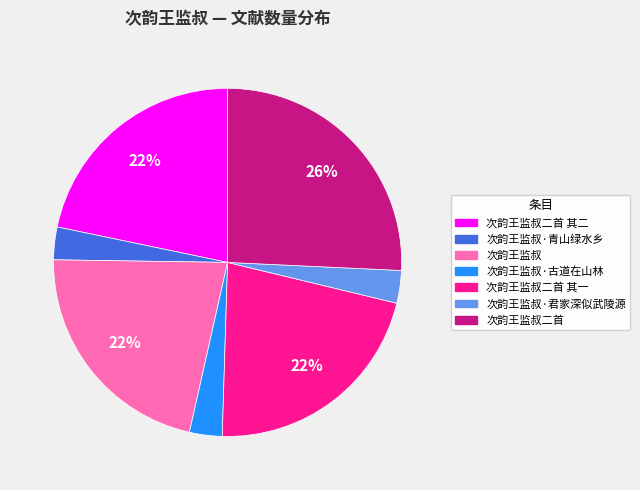

Is there any slice that represents more than half of the pie?

No